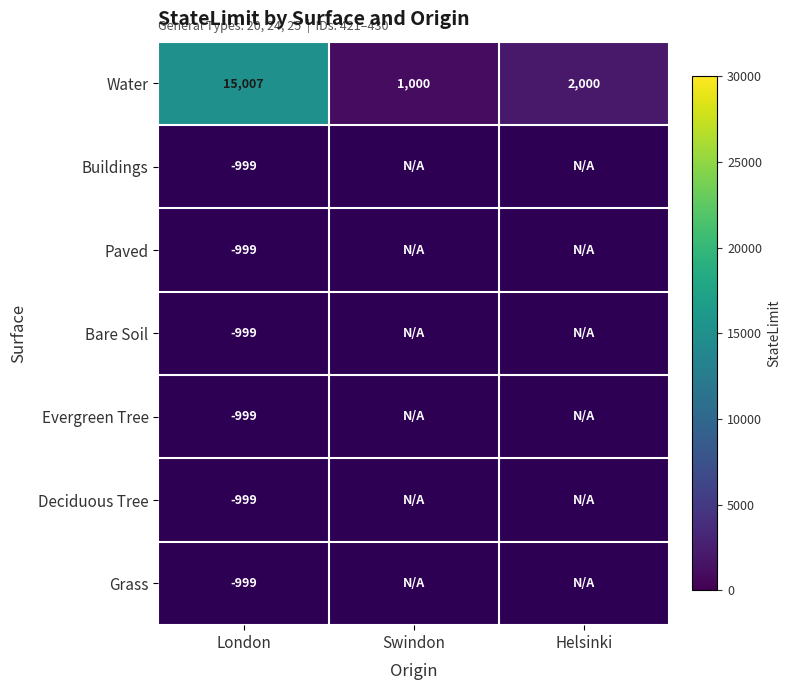

What is the maximum value for Water?

15007.0